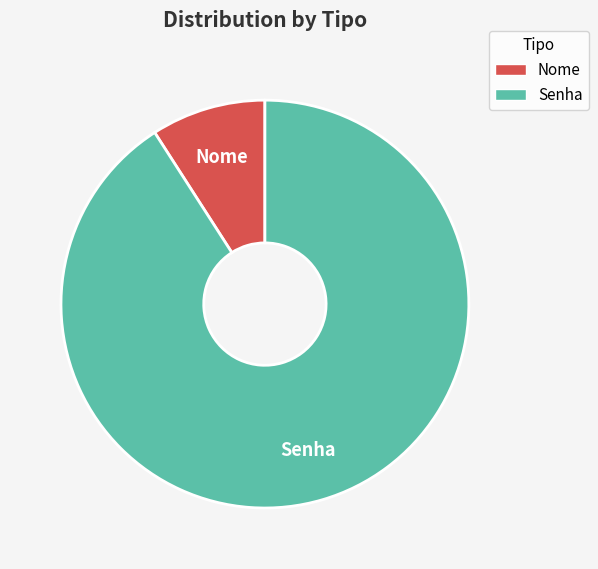

Is Senha the majority of the pie?

Yes